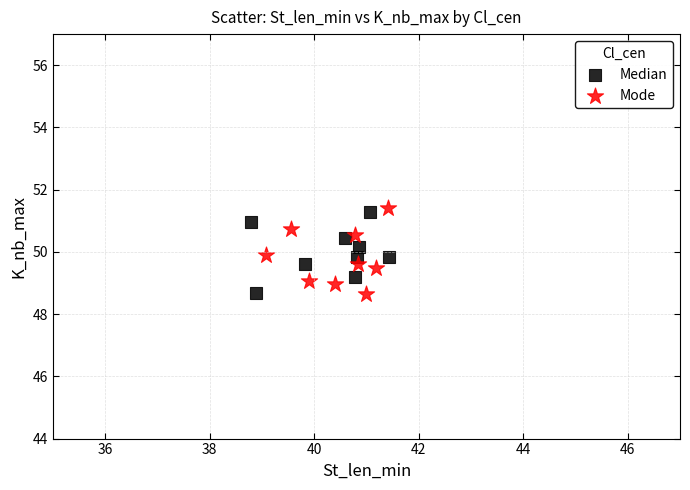

Which series reaches the maximum Y coordinate?

Mode